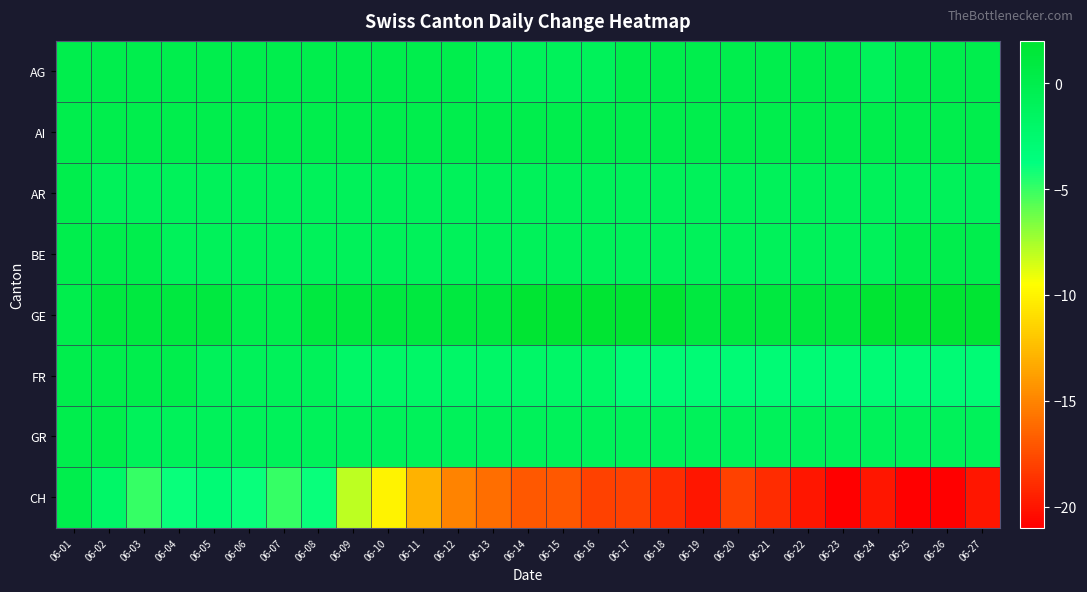

At which category is the sum across all series the highest?

06-01